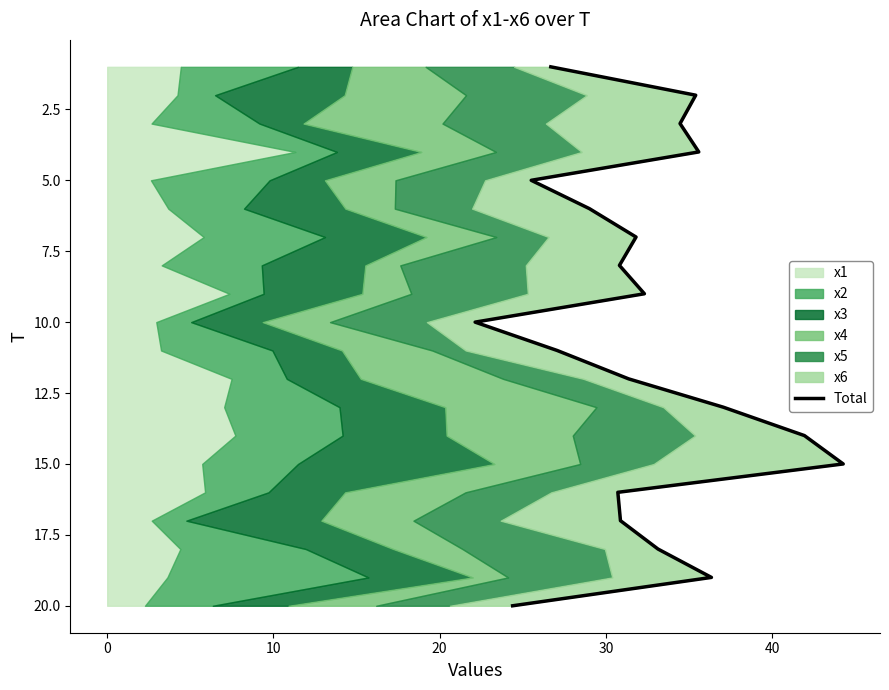

How many data points are less than 11?

10